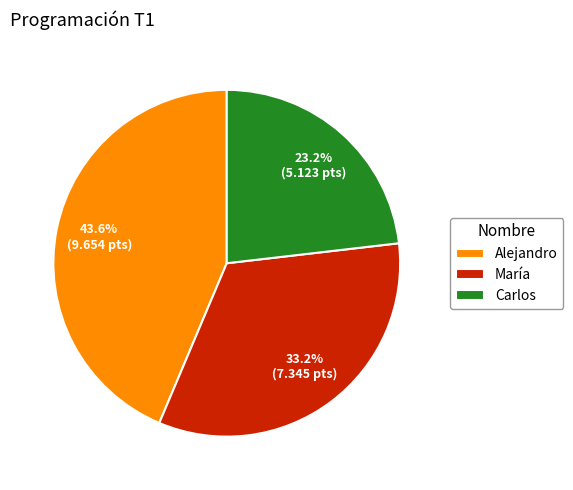

To the nearest percent, what percentage of the pie is Alejandro?

44%